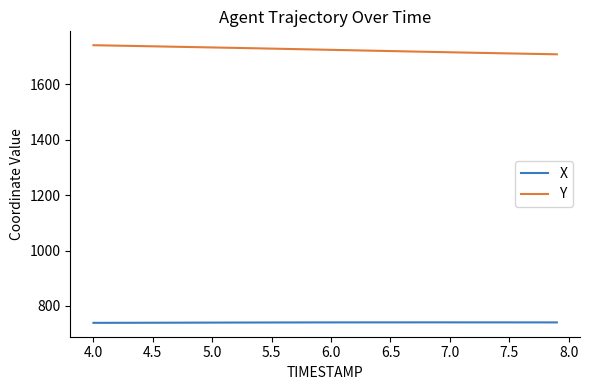

What is the greatest value displayed?

1741.3